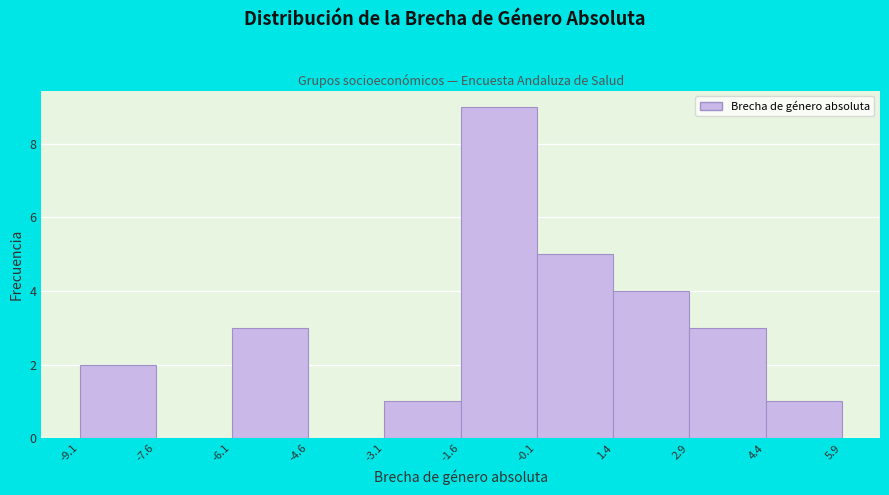

Reading left to right, list every bar in this chart as the range it spans on the x-axis followed by its height. The values are not printed on the chart, so give them approximately, as read against the axis.

-9.1 to -7.6: 2
-7.6 to -6.1: 0
-6.1 to -4.6: 3
-4.6 to -3.1: 0
-3.1 to -1.6: 1
-1.6 to -0.1: 9
-0.1 to 1.4: 5
1.4 to 2.9: 4
2.9 to 4.4: 3
4.4 to 5.9: 1